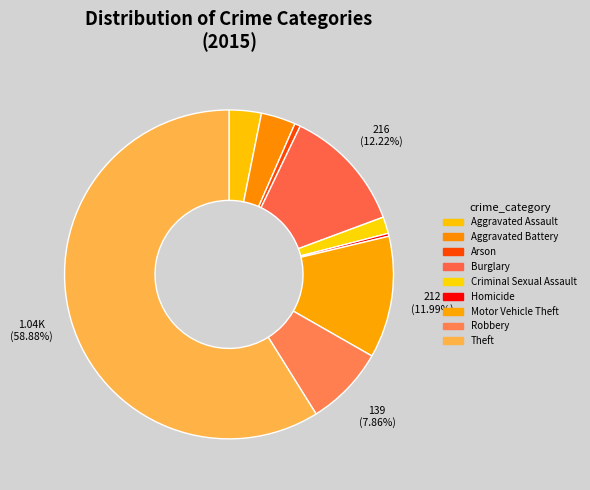

Which category has the biggest portion of the pie?

Theft